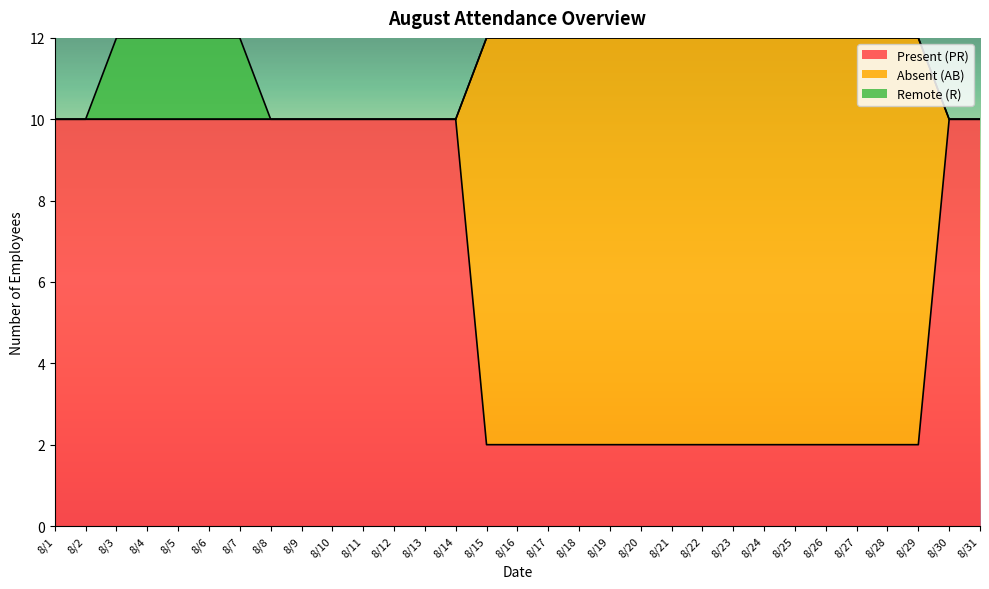

What is the minimum value shown in the chart?

2